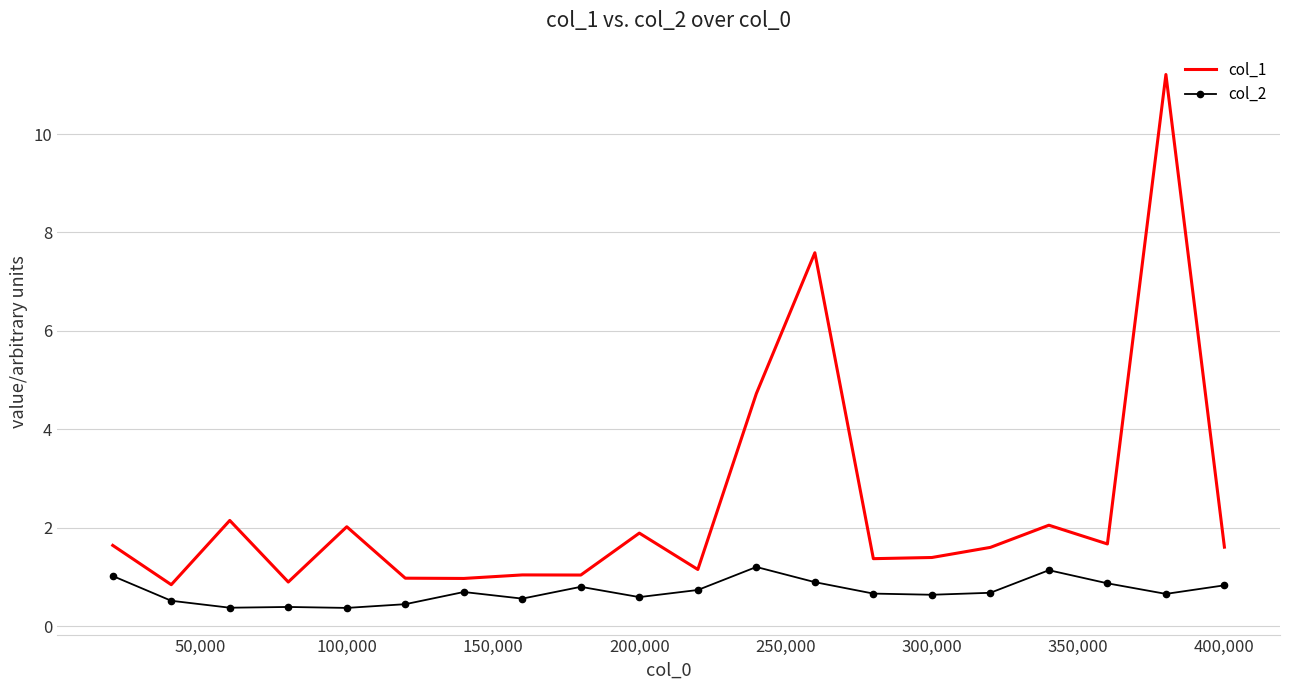

Rank the series by their maximum value, from lowest to highest.

col_2, col_1